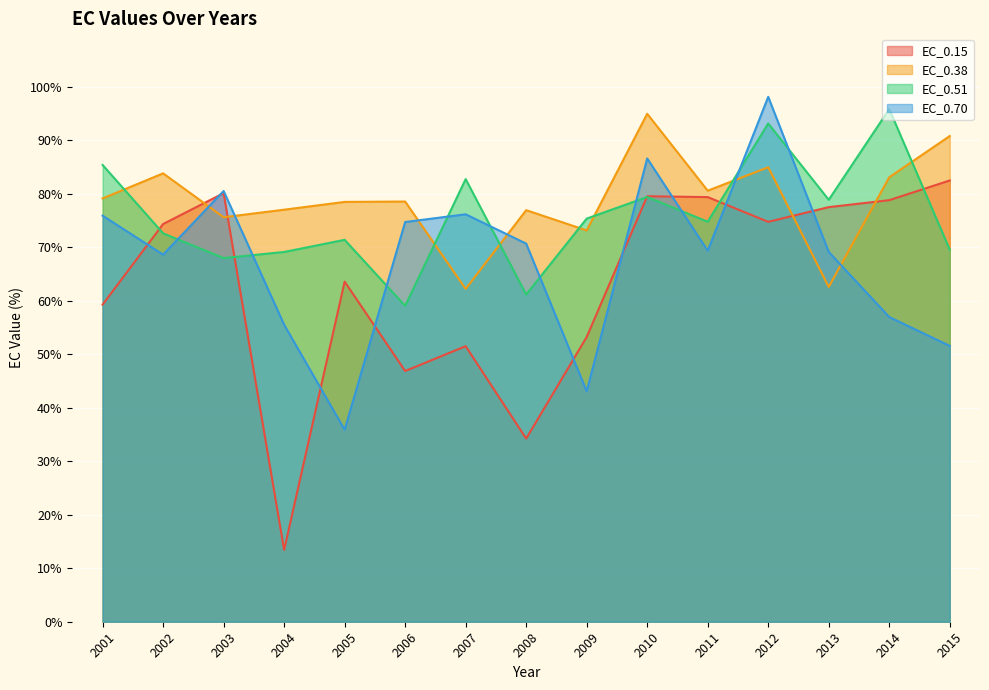

True or false: EC_0.38 has more than 1 interior local peaks.

True